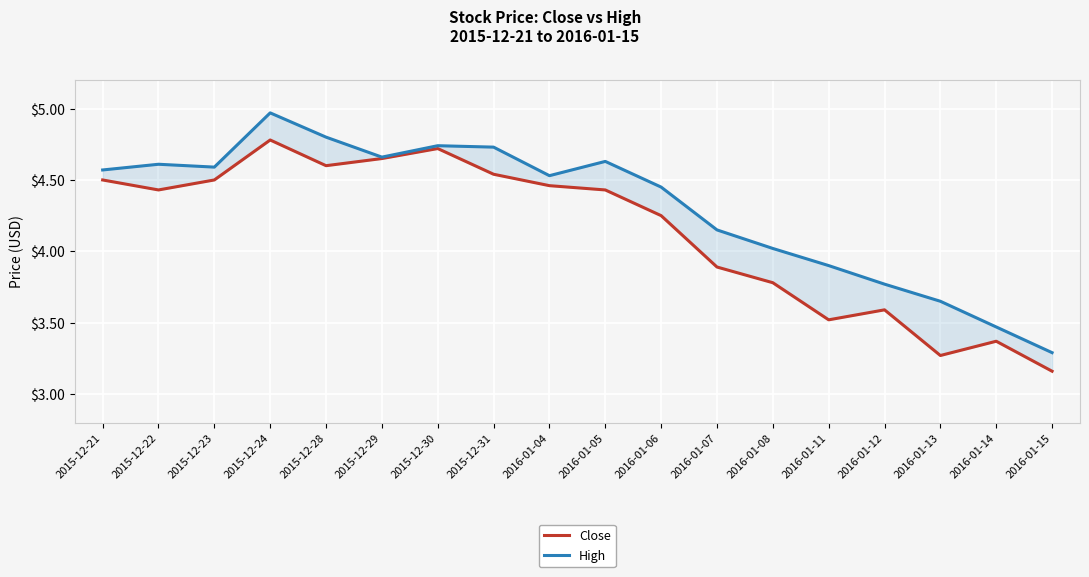

What is the greatest value displayed?

5.0